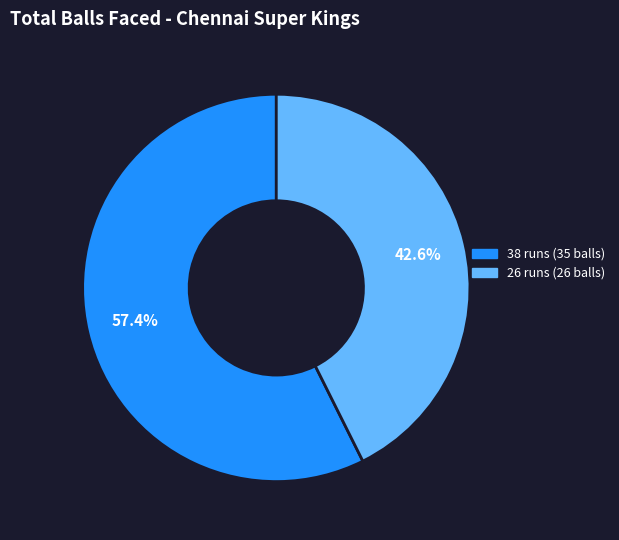

How many segments does this pie chart have?

2